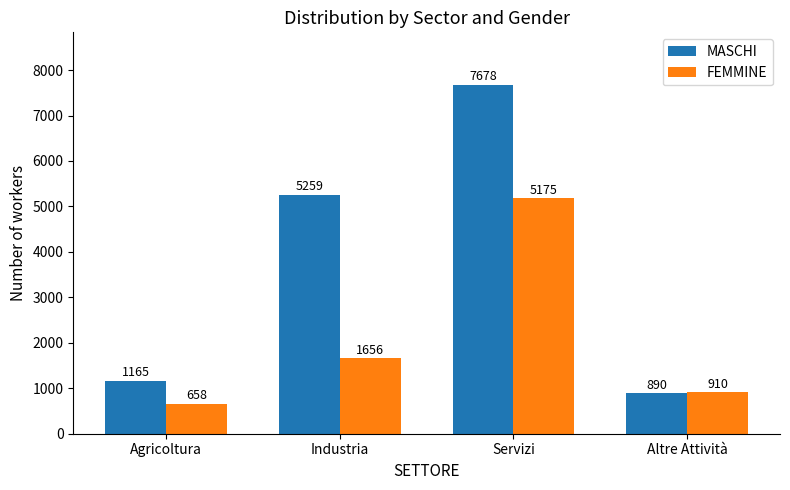

Rank the categories by FEMMINE value from lowest to highest.

Agricoltura, Altre Attività, Industria, Servizi